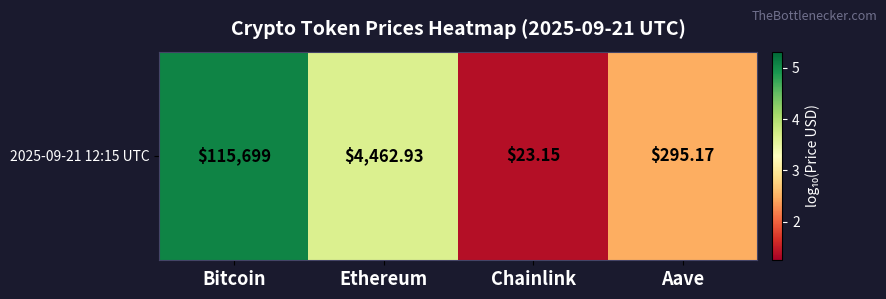

What is the minimum value shown in the chart?

1.4